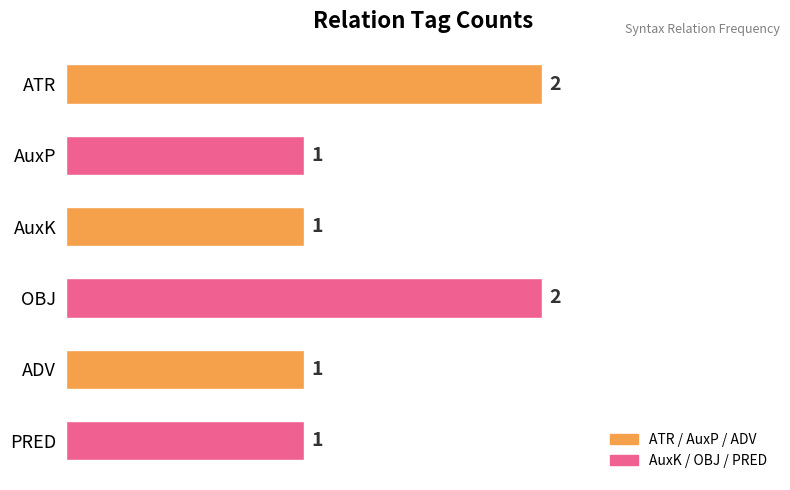

Reading top to bottom, what are all the values shown in this chart?

ATR=2	AuxP=1	AuxK=1	OBJ=2	ADV=1	PRED=1